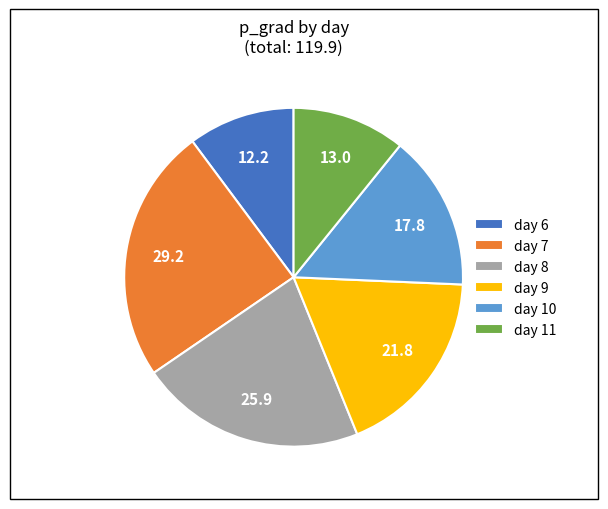

How many segments does this pie chart have?

6